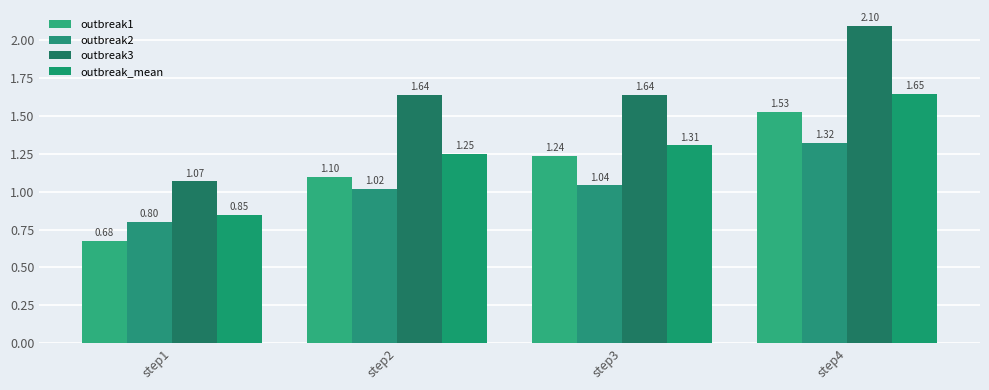

What is the difference between the highest and lowest values at step4?

0.8